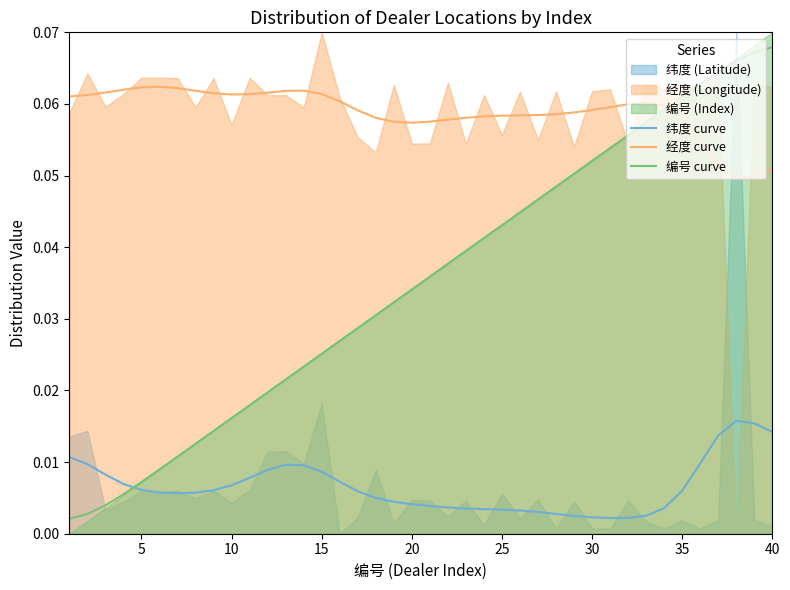

True or false: 编号 curve and 纬度 curve intersect in this chart.

True